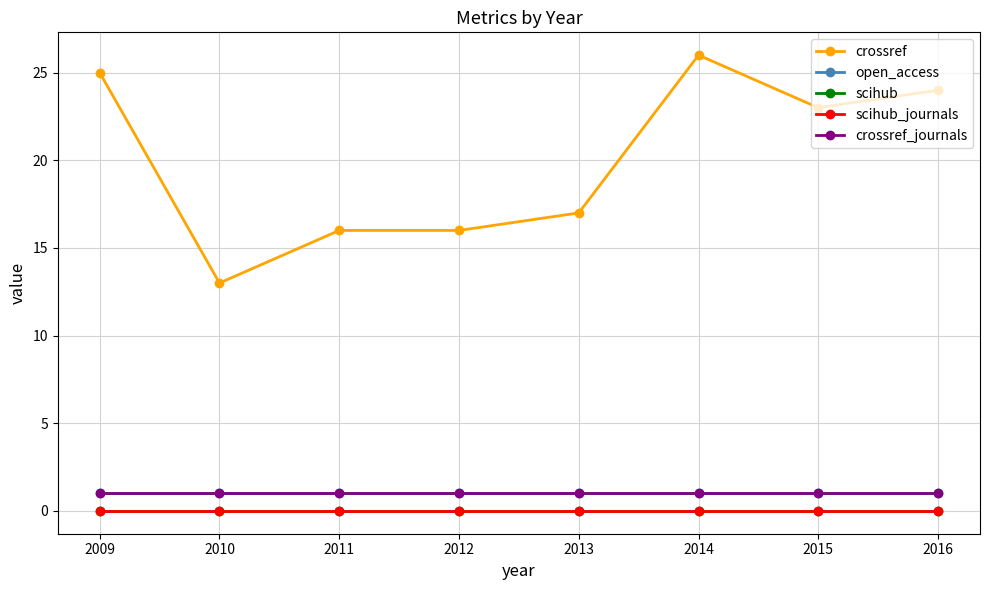

True or false: scihub and open_access cross at least once.

False